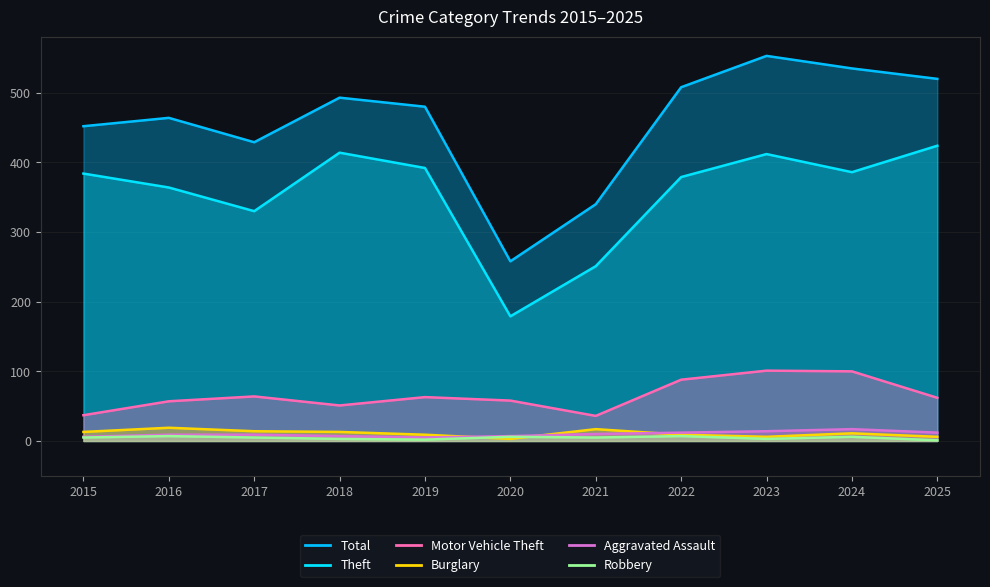

What is the maximum value shown in the chart?

553